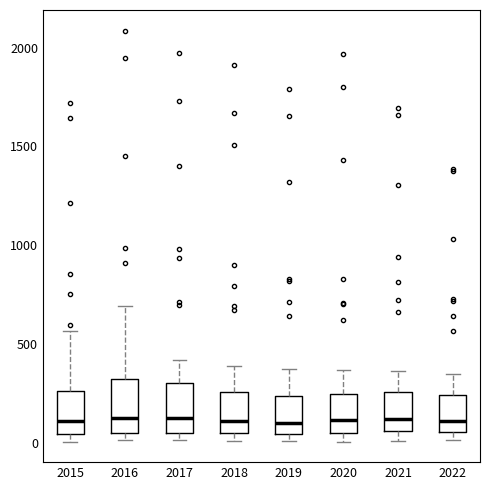

Where does the upper whisker of the box at x = 2019 end on the y-axis? The values are not printed on the chart, so give them approximately, as read against the axis.

400